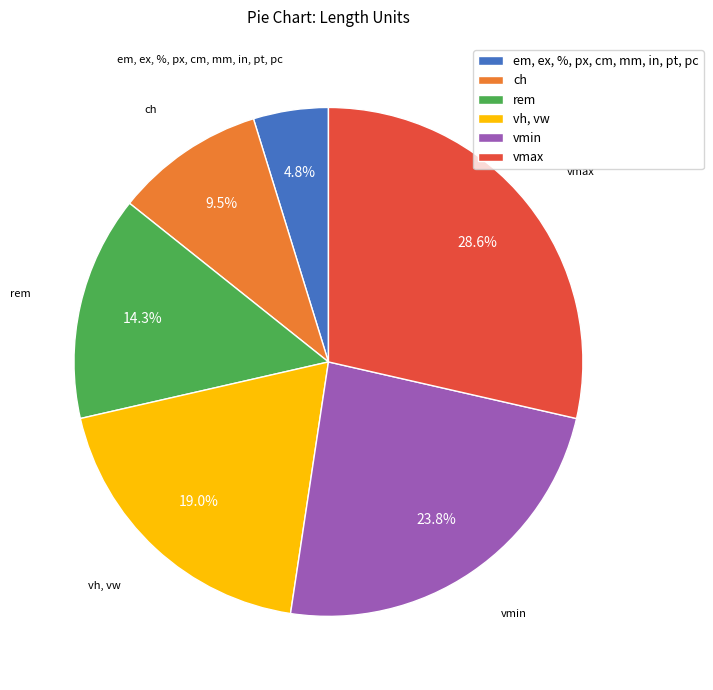

Which category has the biggest portion of the pie?

vmax